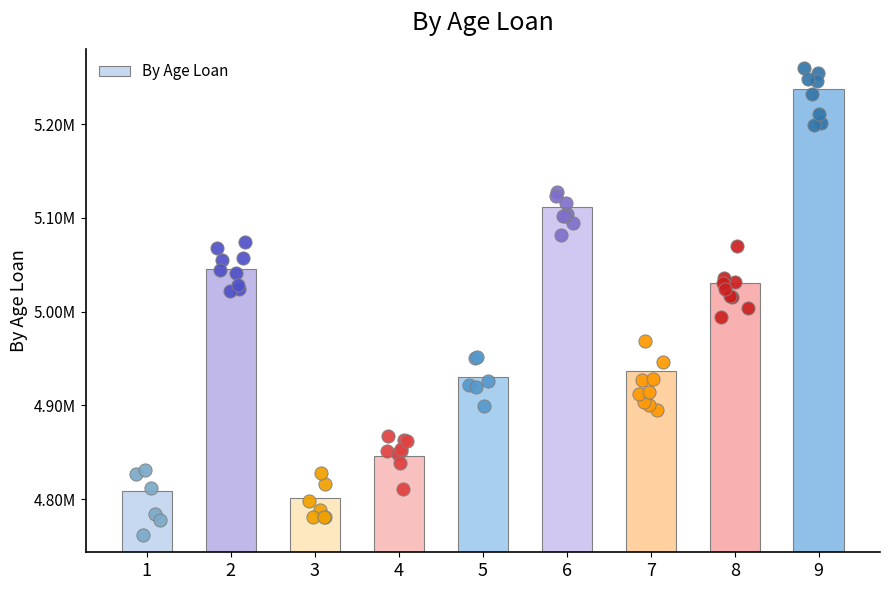

Between 3 and 9, which is larger?

9